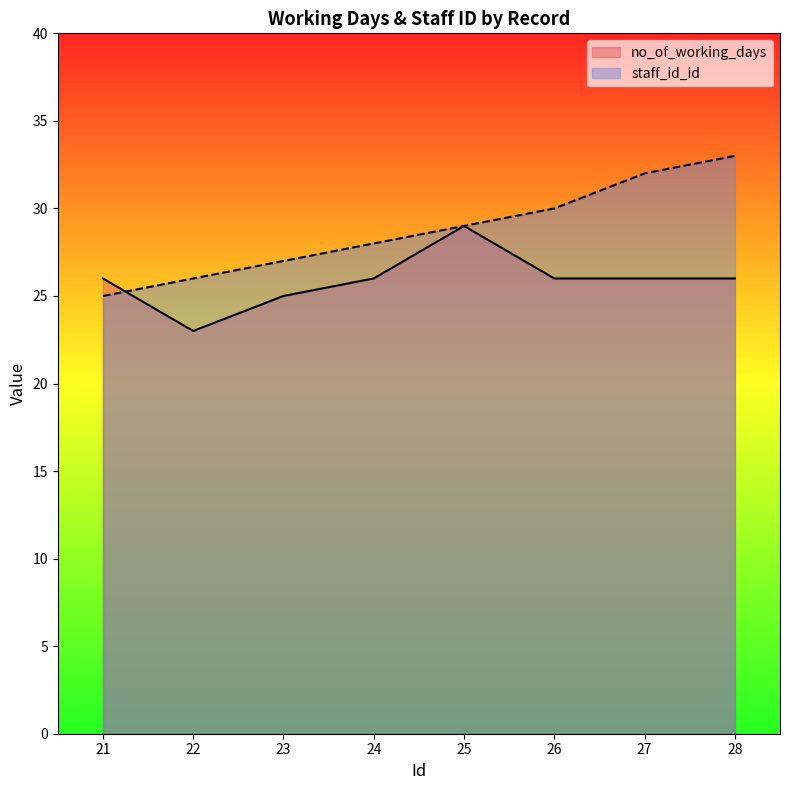

What is the difference between the staff_id_id values at 25 and 24?

1